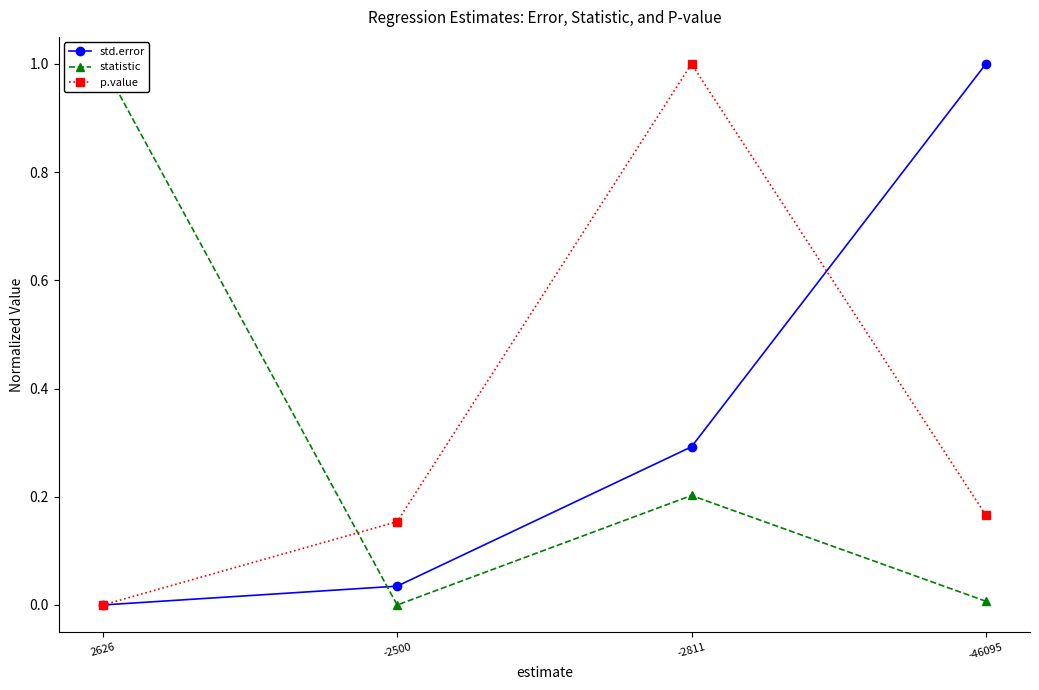

At which category does p.value reach its first local peak?

-2811